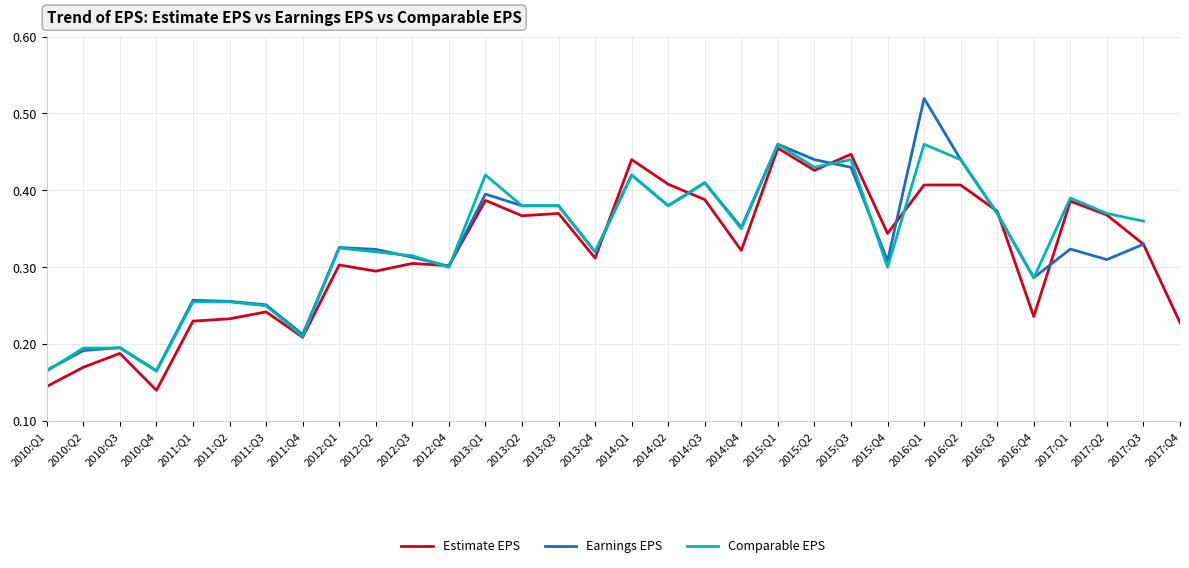

At which category is the sum across all series the highest?

2016:Q1